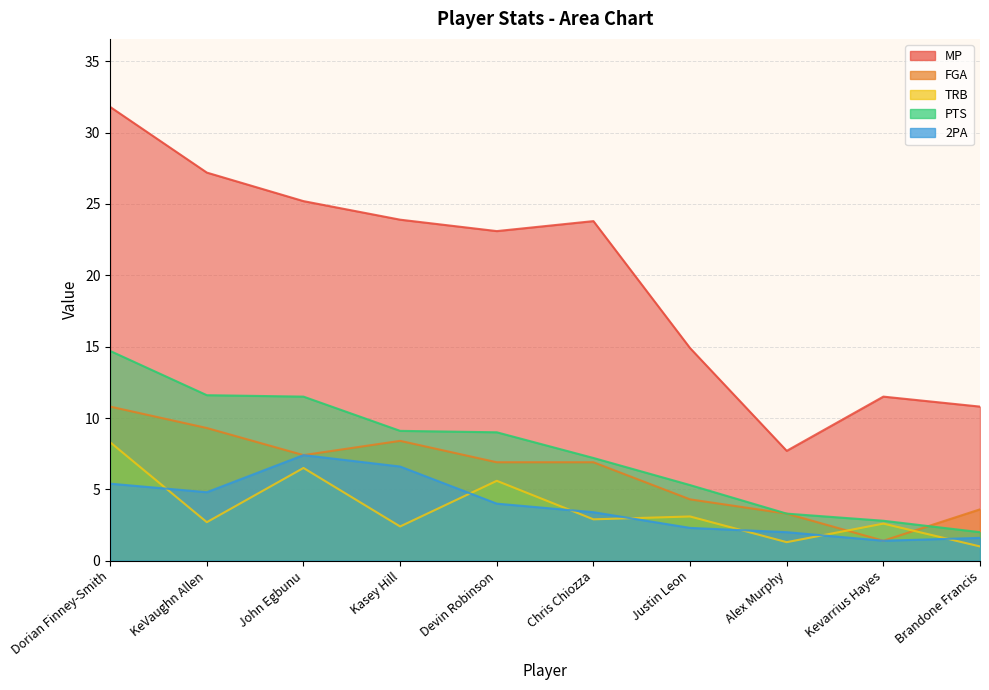

What is the spread (max minus min) of values at KeVaughn Allen?

24.5